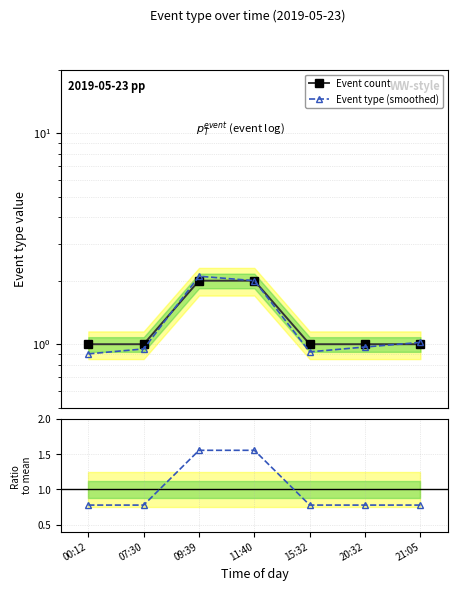

What is the difference between the Event type (smoothed) values at 21:05 and 20:32?

0.1